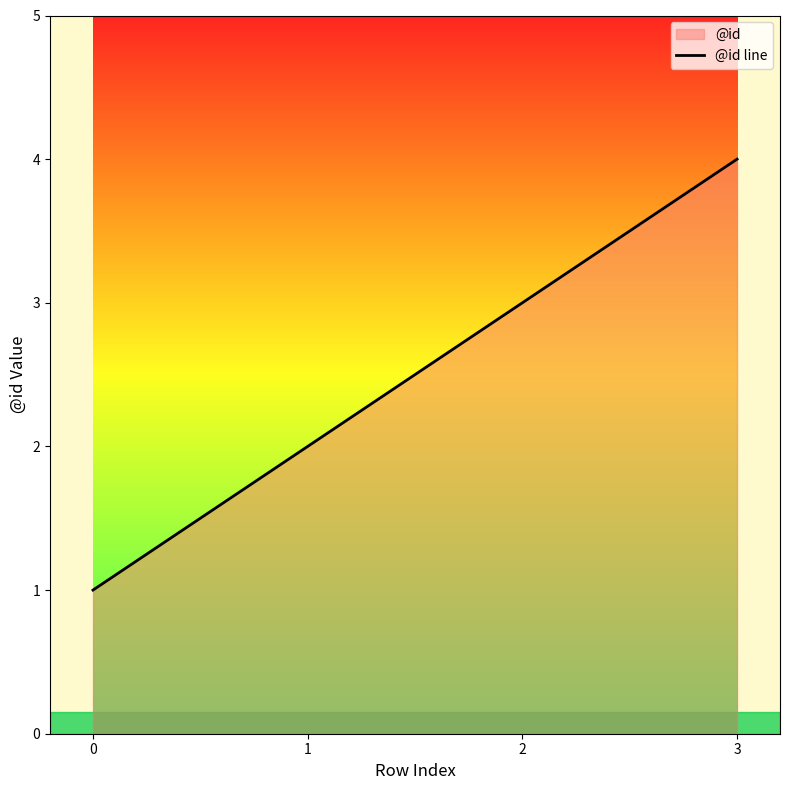

Where does the data first go above 3?

3